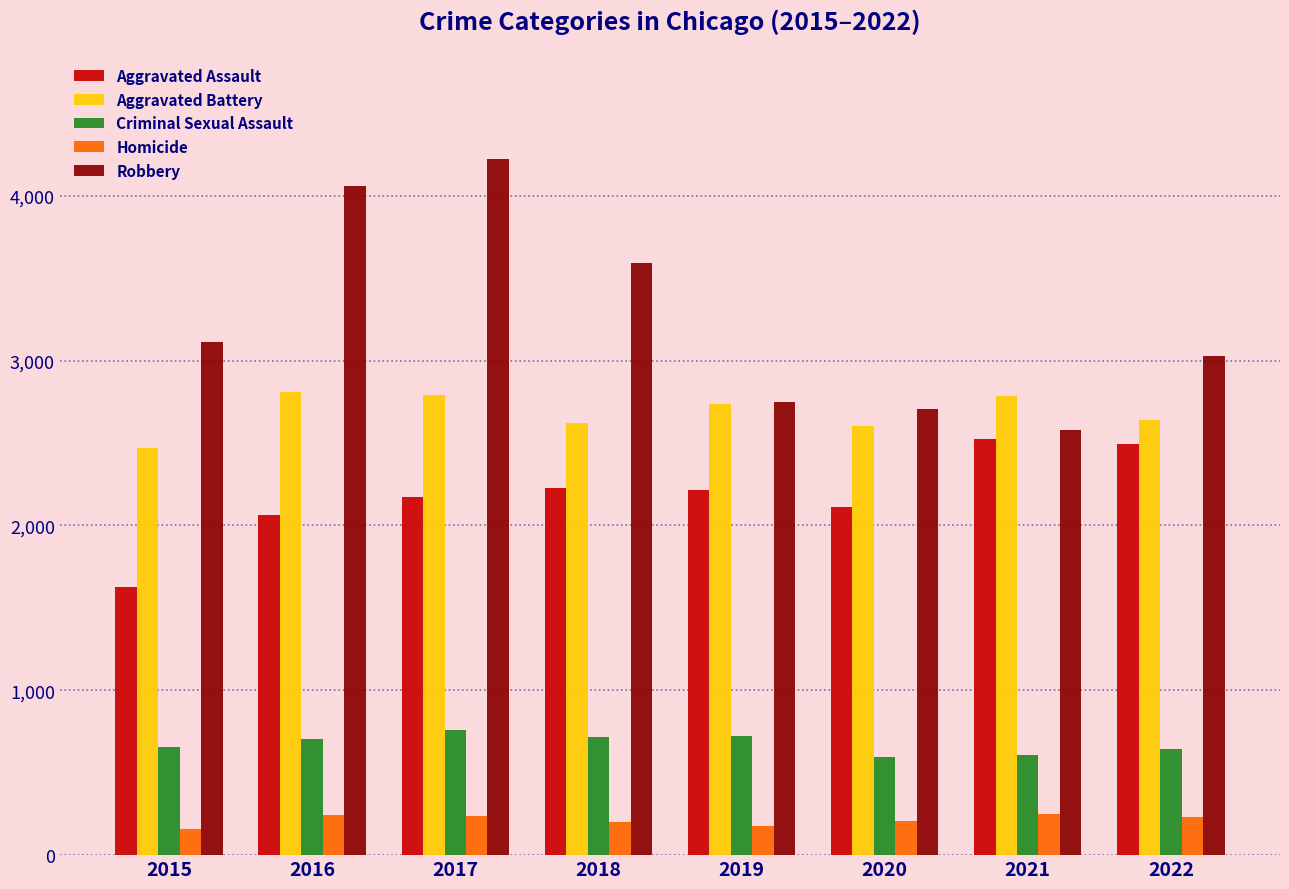

What is the difference between the maximum and minimum values in the Robbery series?

1645